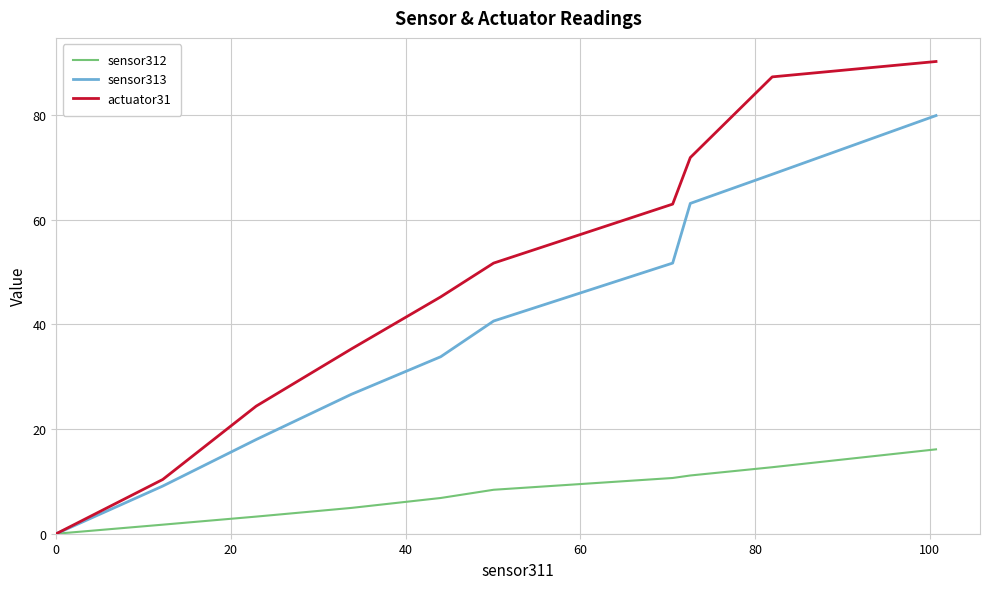

List the series in order of their peak value, highest first.

actuator31, sensor313, sensor312